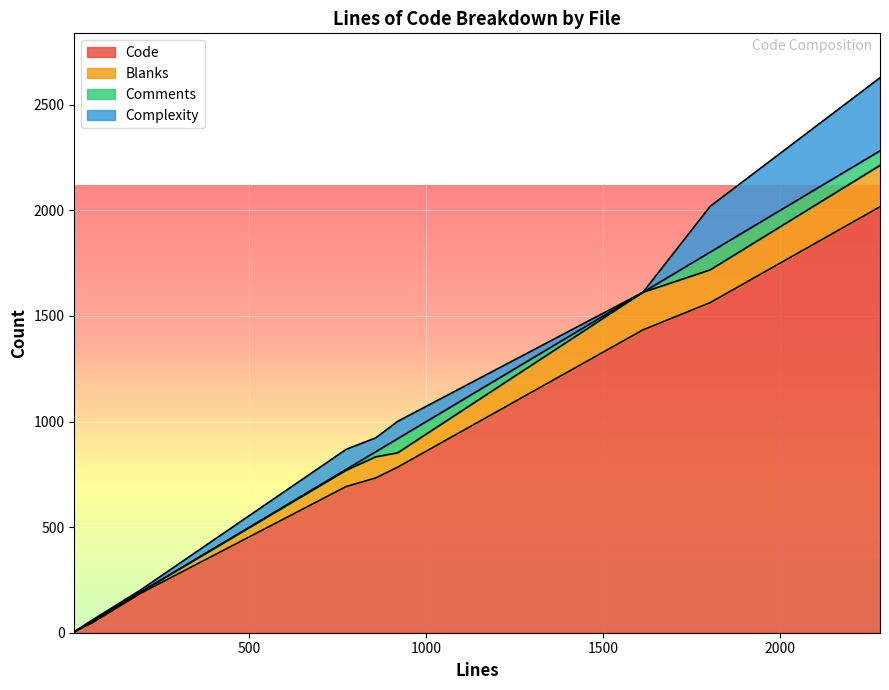

True or false: Comments has a value of 24 at 857.

True